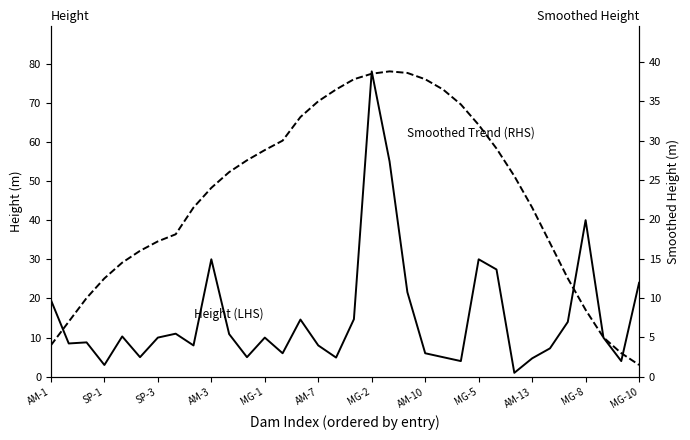

What is the difference between the maximum and minimum values in the [4.0, 7.0, 10.0, 12.5, 14.5, 16.0, 17.2, 18.1, 21.5, 24.0, 26.0, 27.5, 28.8, 30.0, 33.0, 35.0, 36.5, 37.8, 38.5, 38.8, 38.6, 37.8, 36.5, 34.6, 32.0, 29.0, 25.5, 21.5, 17.0, 12.5, 8.5, 5.0, 3.0, 1.5] series?

37.3